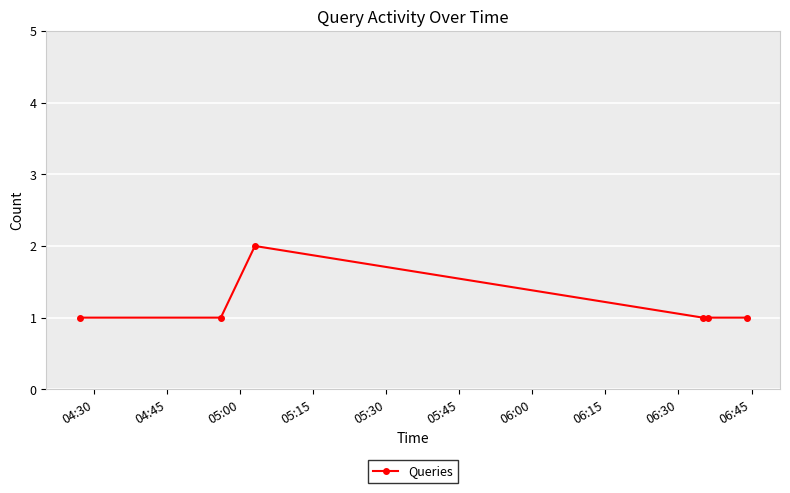

True or false: the data has more than 0 interior local peaks.

True